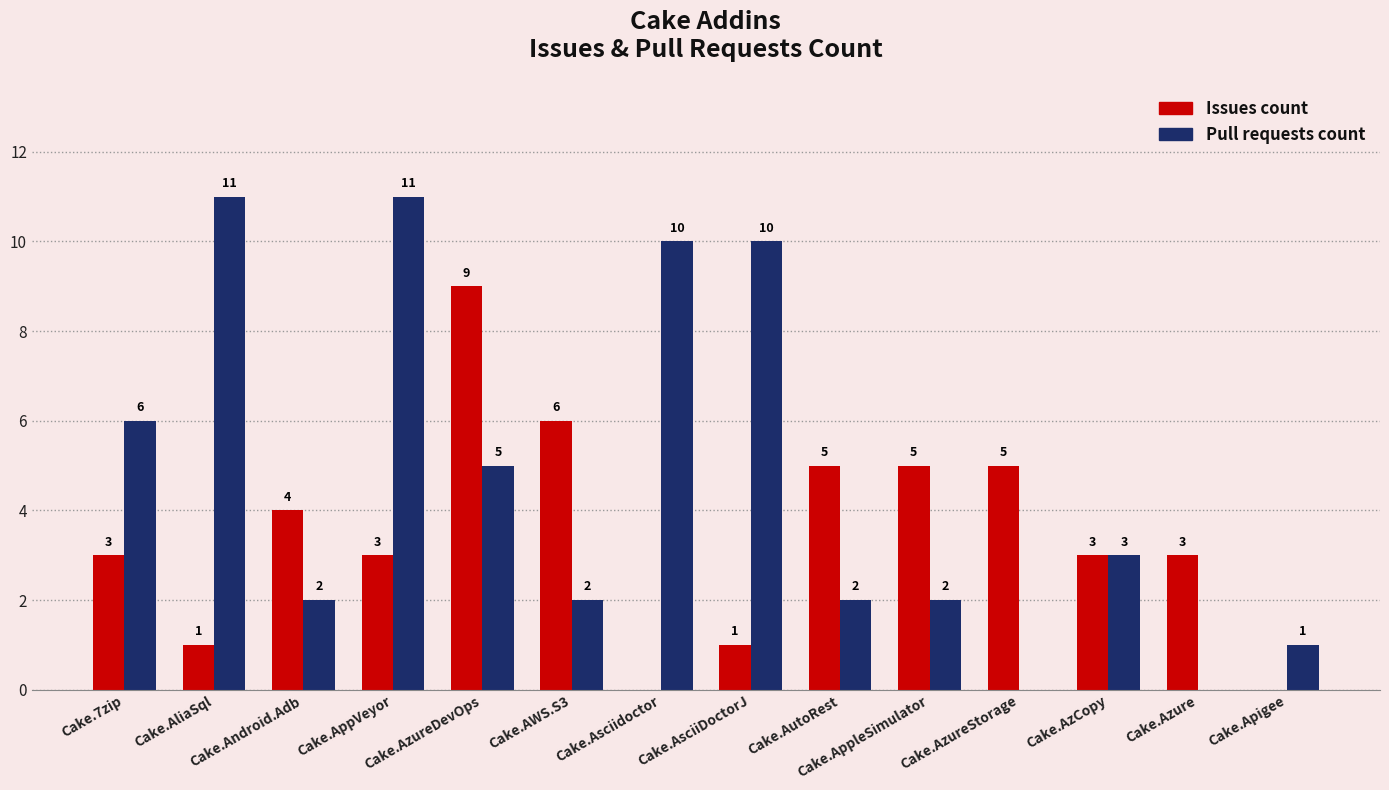

Which series has the widest spread of values?

Pull requests count